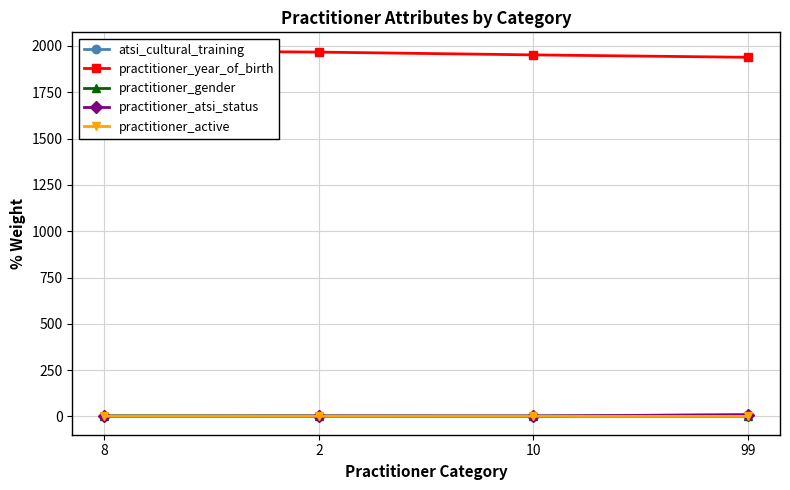

Which has a higher value, 8 or 2?

2